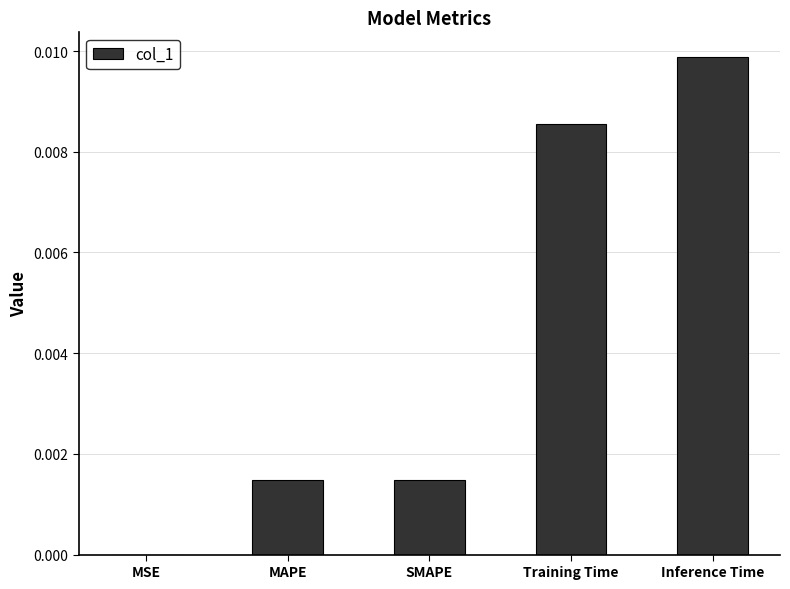

The value at MSE is 0.0. True or false?

True